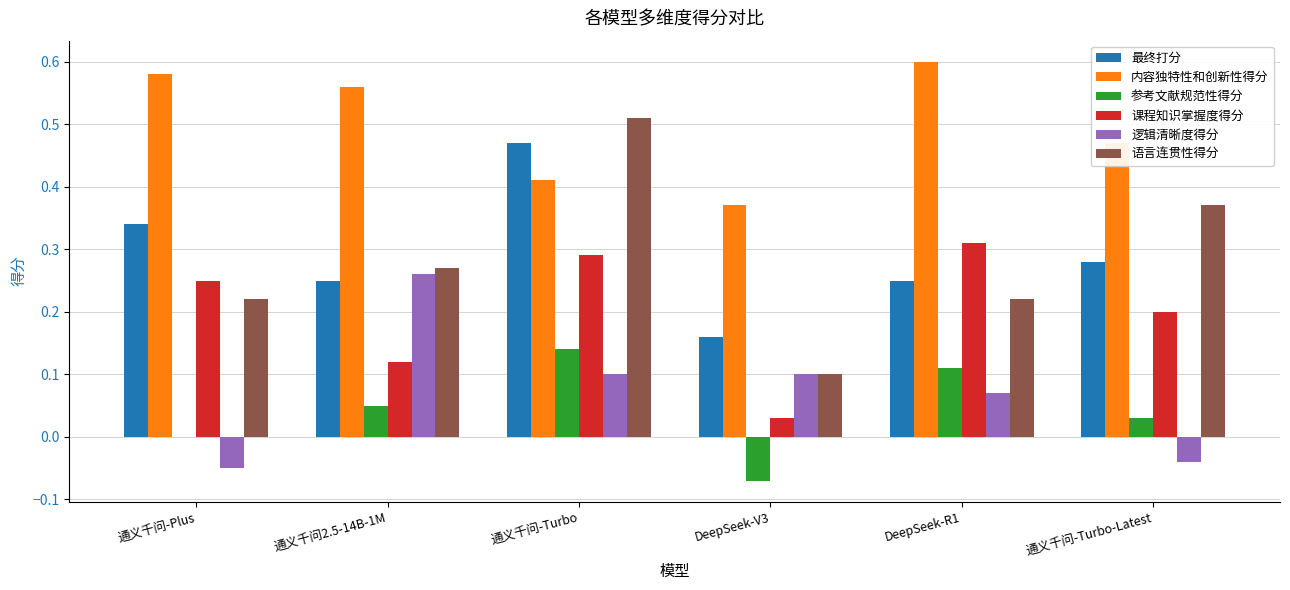

Which category has the highest value across all series?

DeepSeek-R1